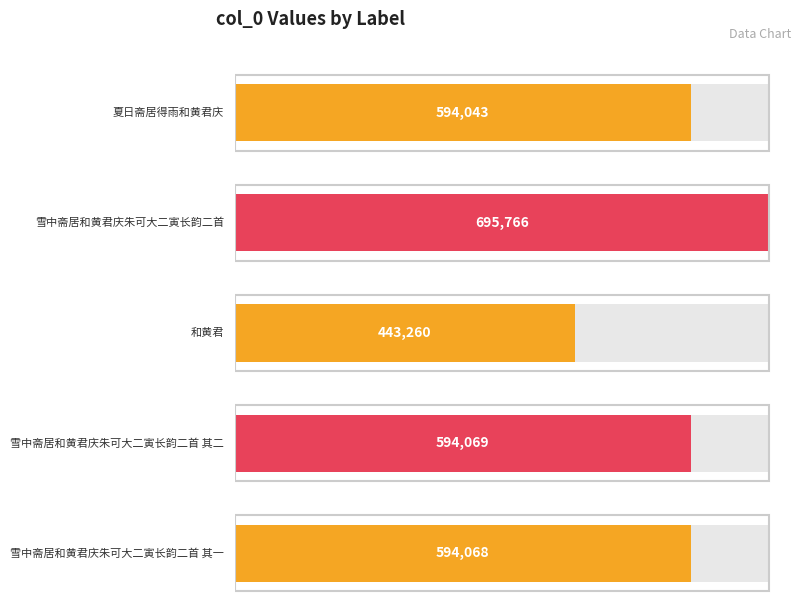

Are the bars horizontal?

Yes